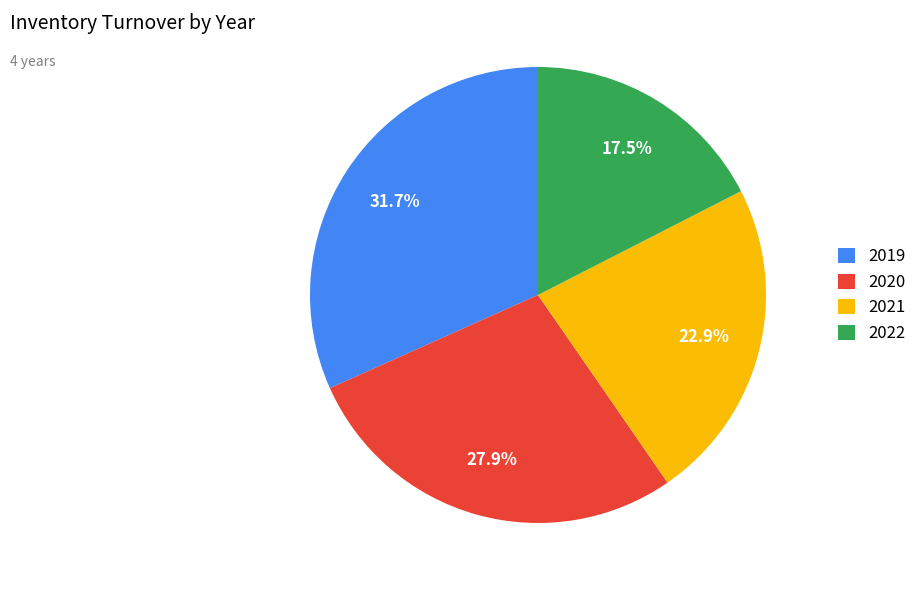

Which category has the biggest portion of the pie?

2019